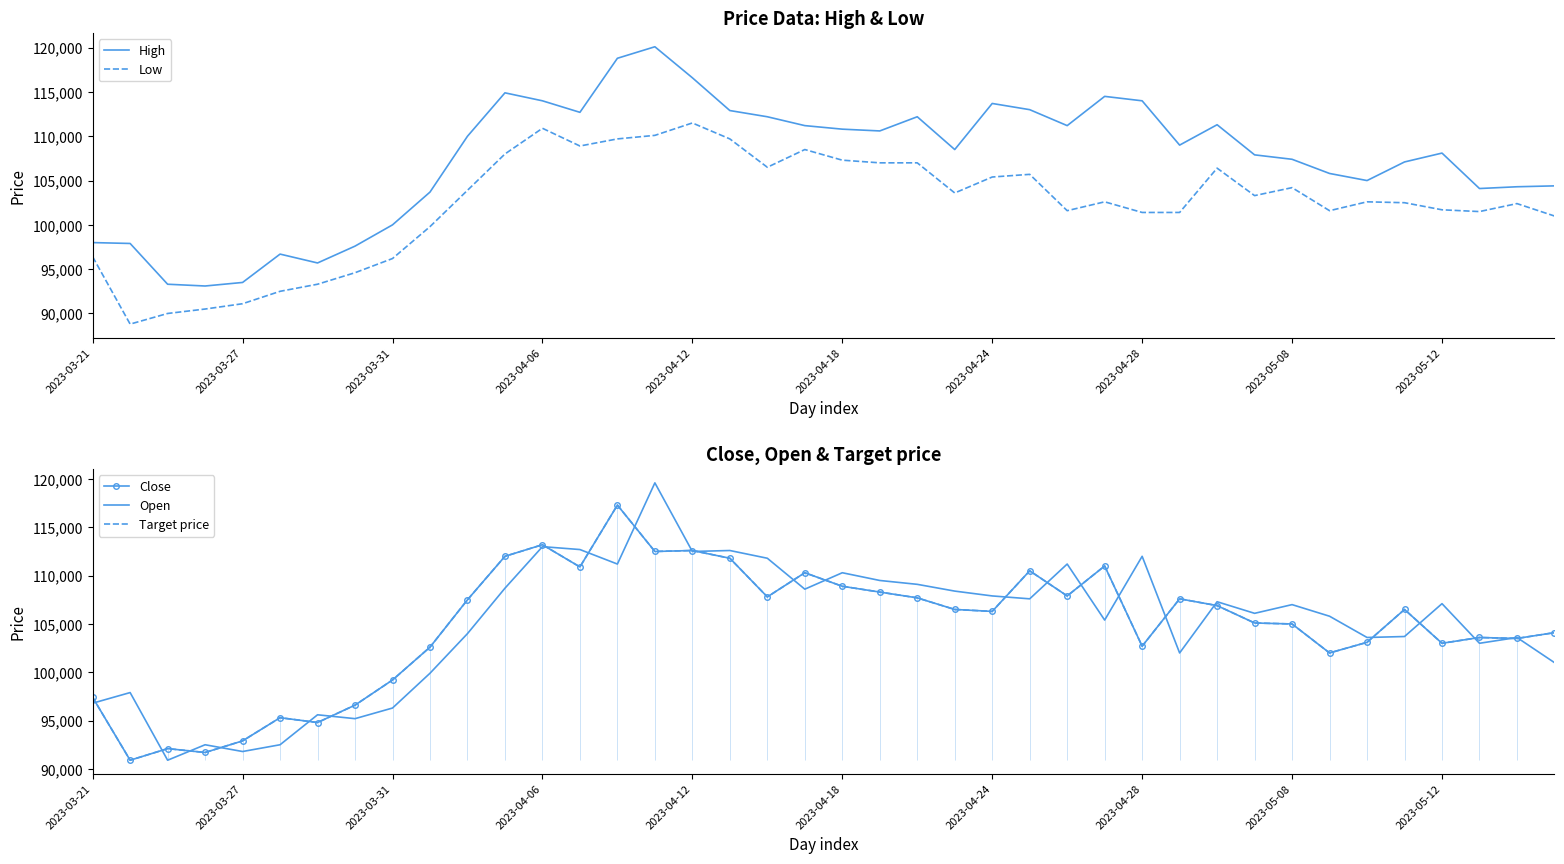

True or false: Low and High intersect in this chart.

False